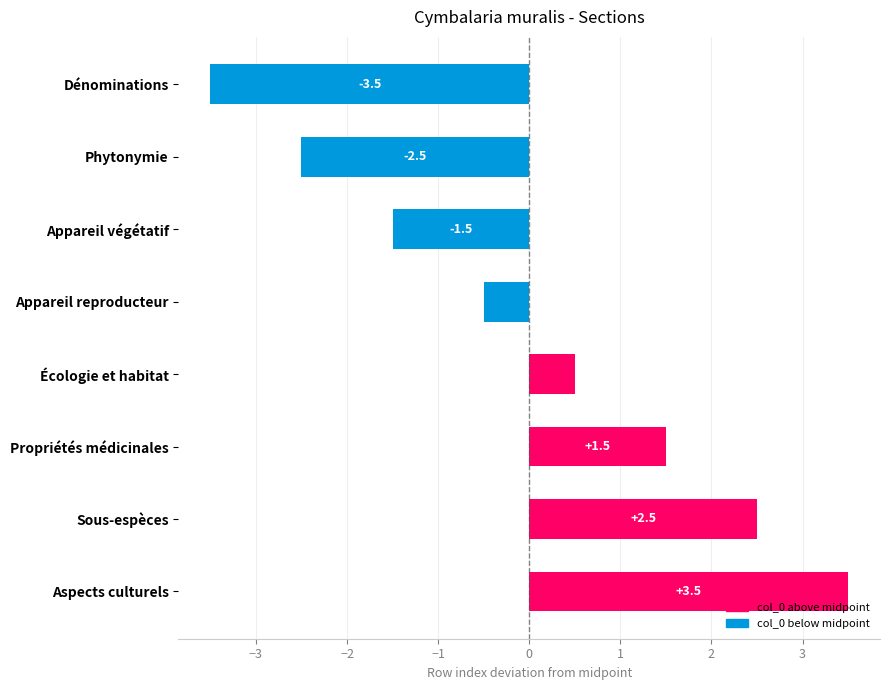

What is the minimum value shown in the chart?

-3.5